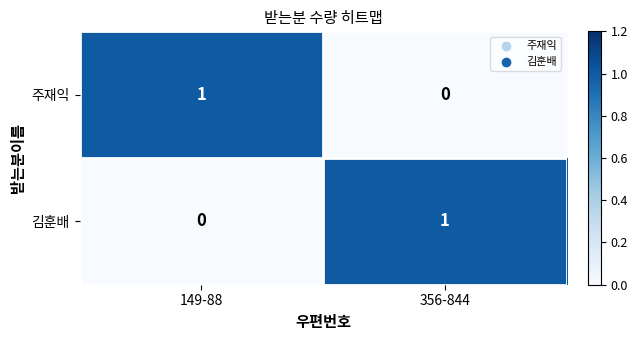

At which label is 김훈배 closest to 0?

149-88